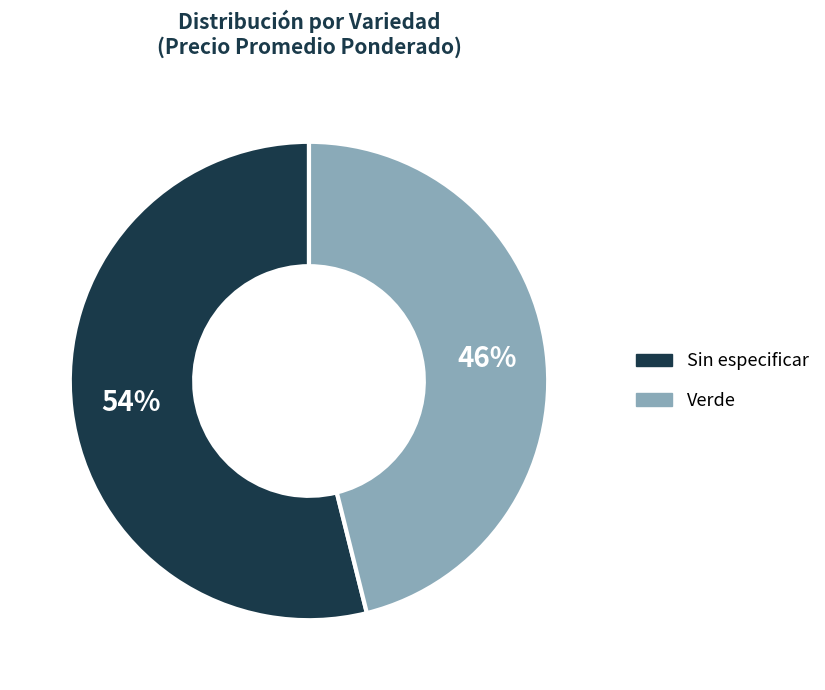

To the nearest percent, what is the combined percentage of Sin especificar and Verde?

100%